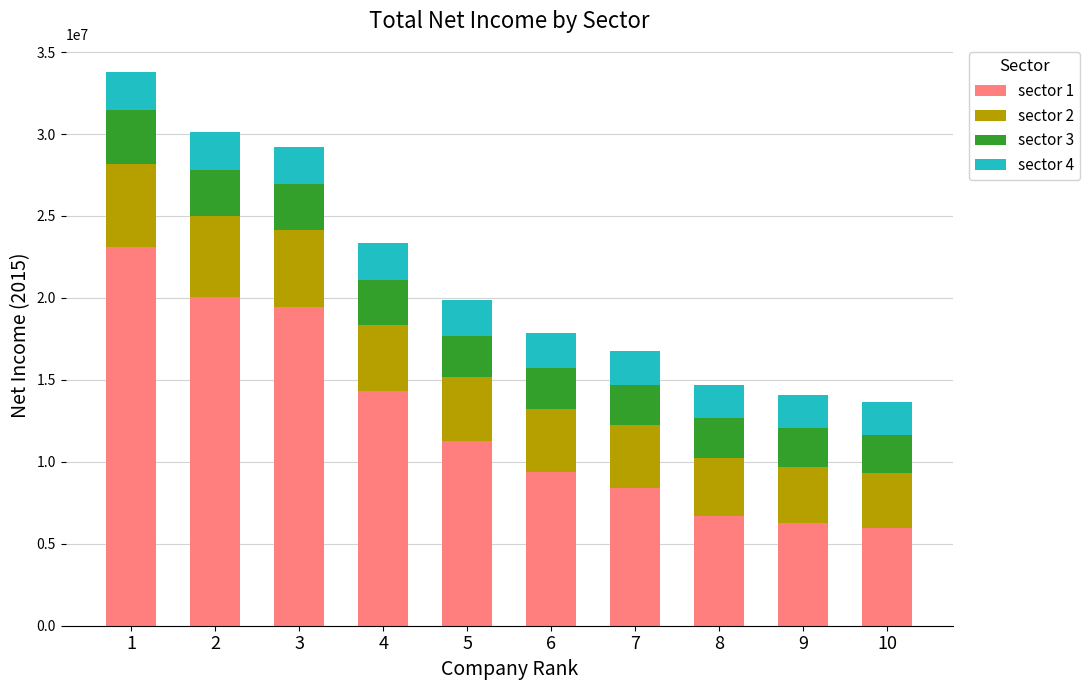

How many values in the sector 1 series are below 11243950?

5